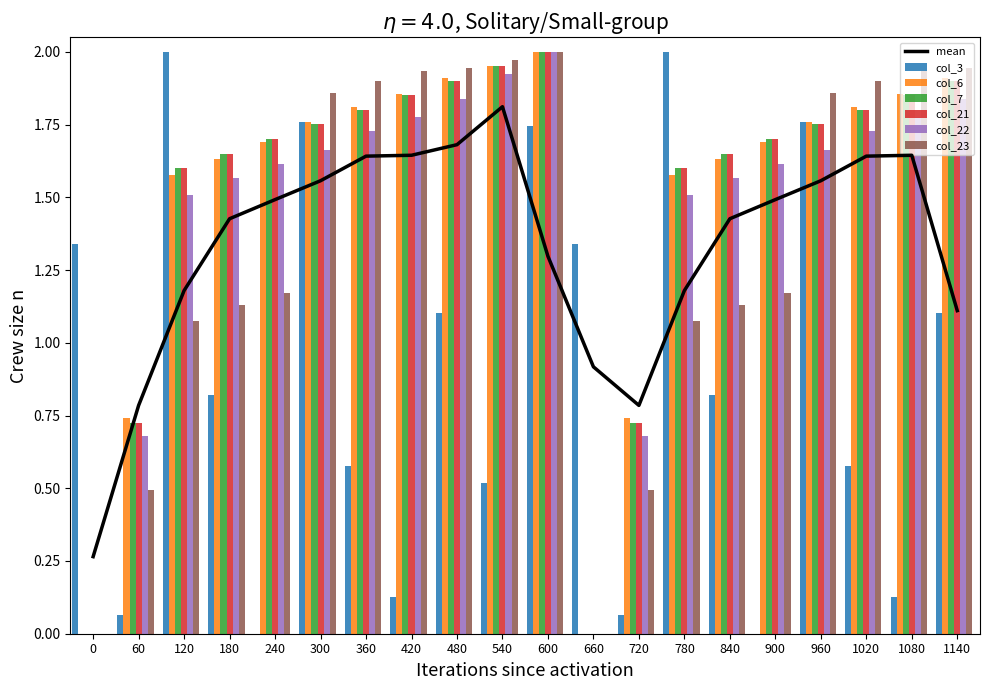

What is the change in value from 900 to 1080?

+0.2